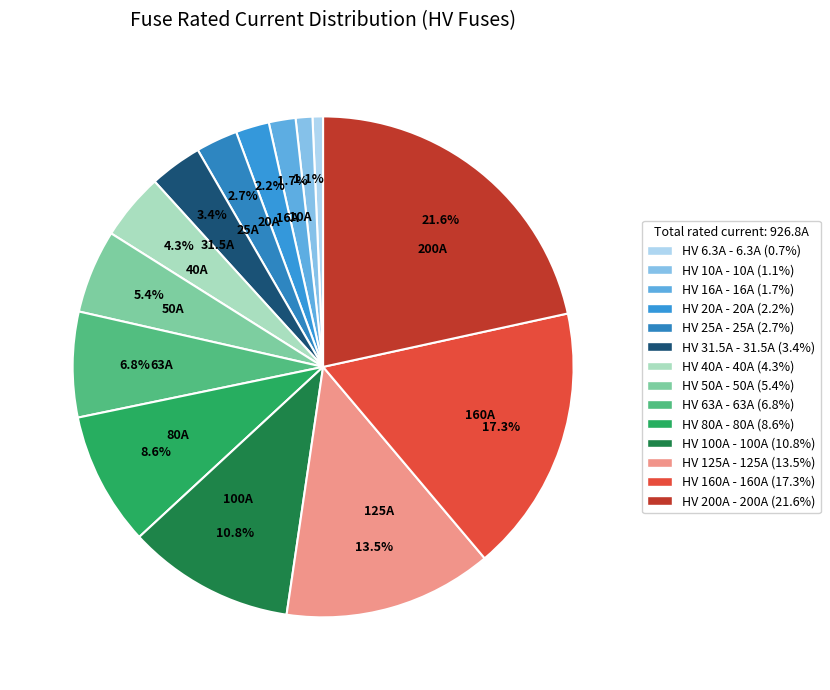

Is there any slice that represents more than half of the pie?

No